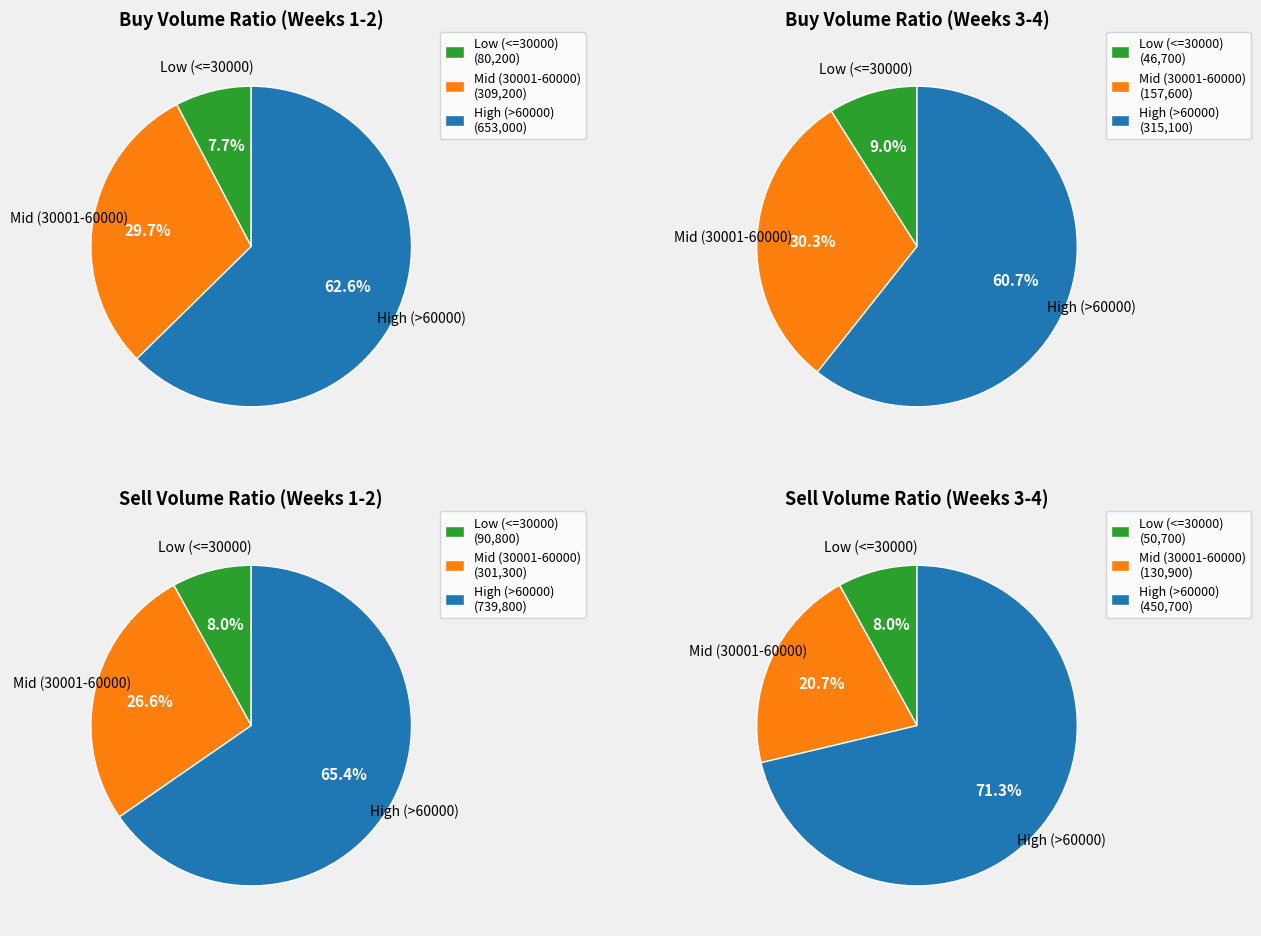

True or false: 31/05/2022 accounts for 16% of the total.

False